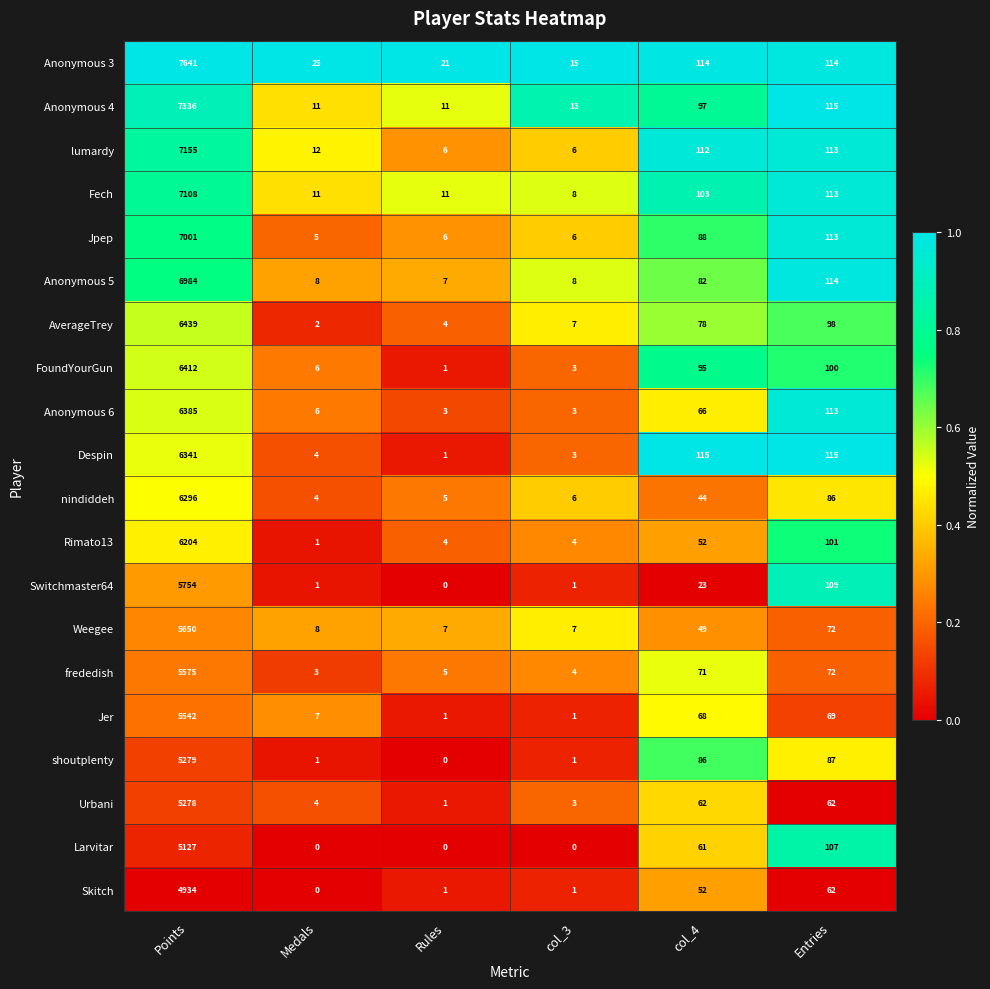

At which label does Anonymous 6 first exceed 66?

Points